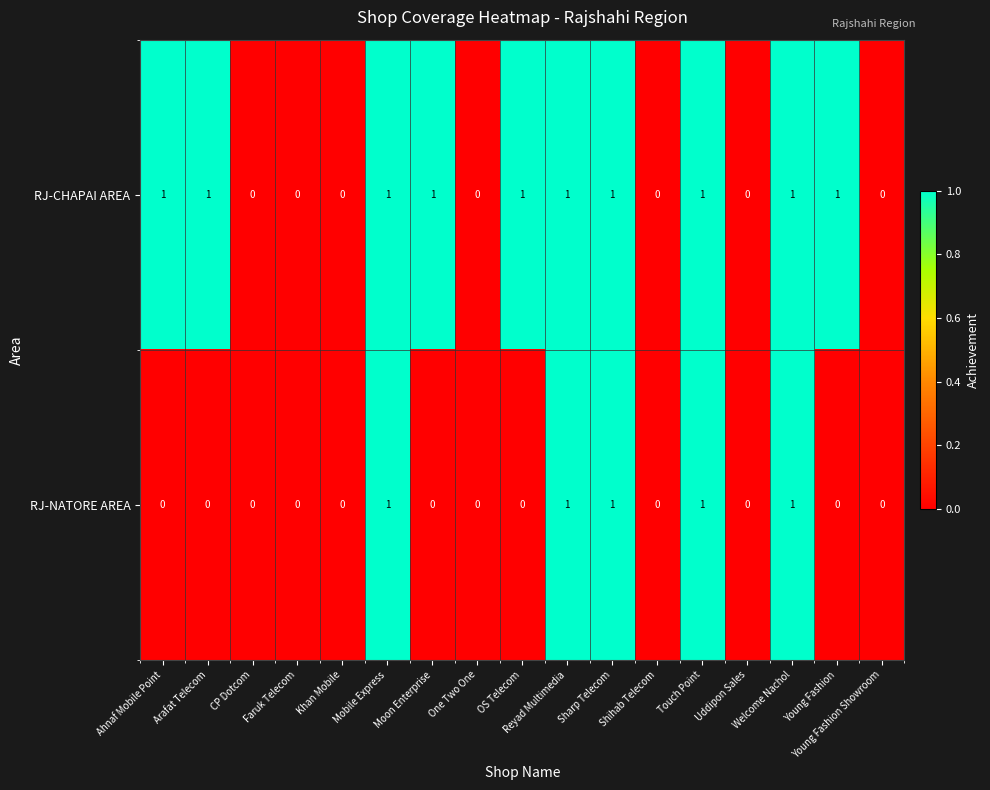

Rank the series by their average value, from lowest to highest.

RJ-NATORE AREA, RJ-CHAPAI AREA